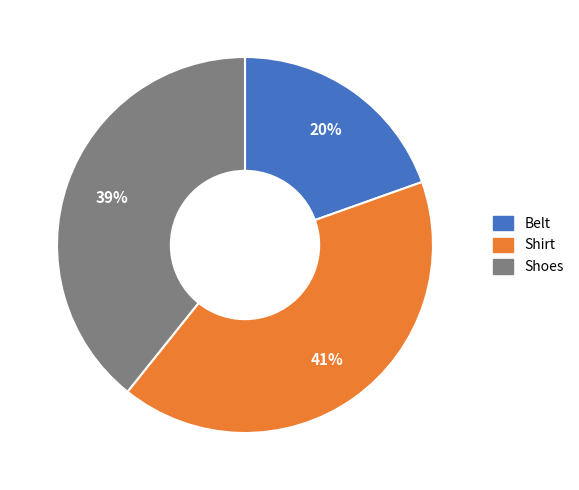

How many segments does this pie chart have?

3